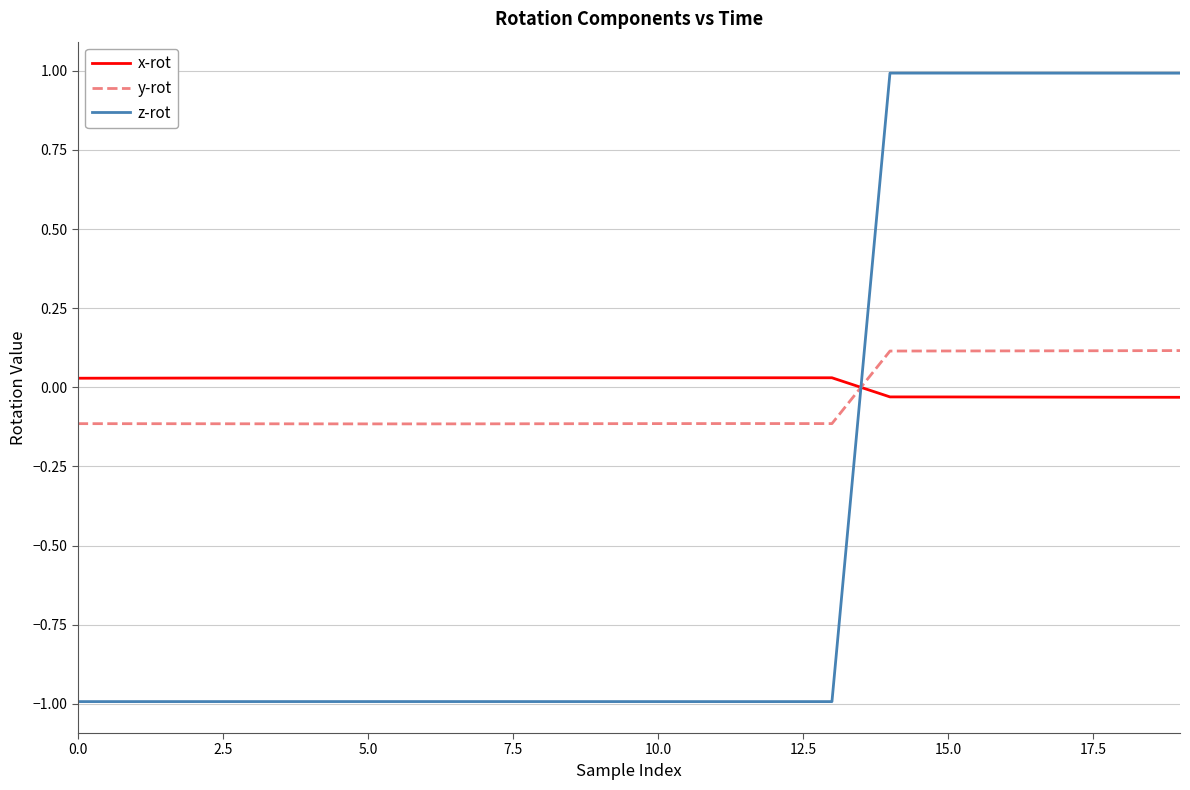

Which series ends up on top after the final intersection of z-rot and y-rot?

z-rot